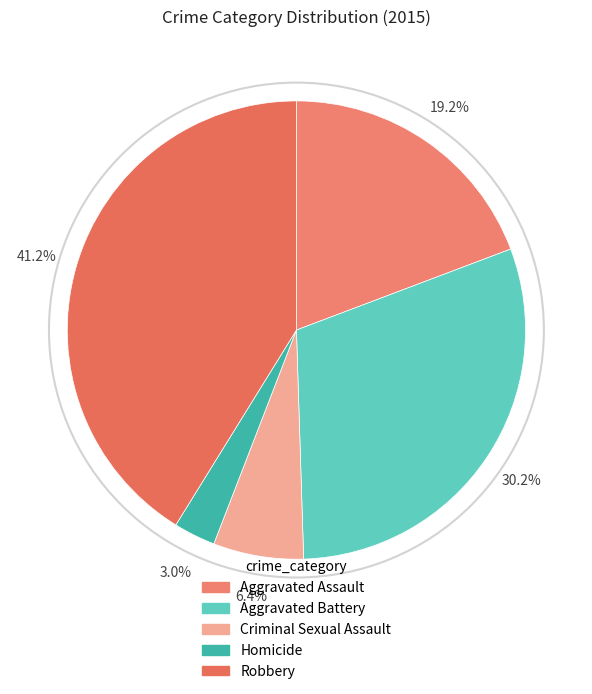

Is there any slice that represents more than half of the pie?

No